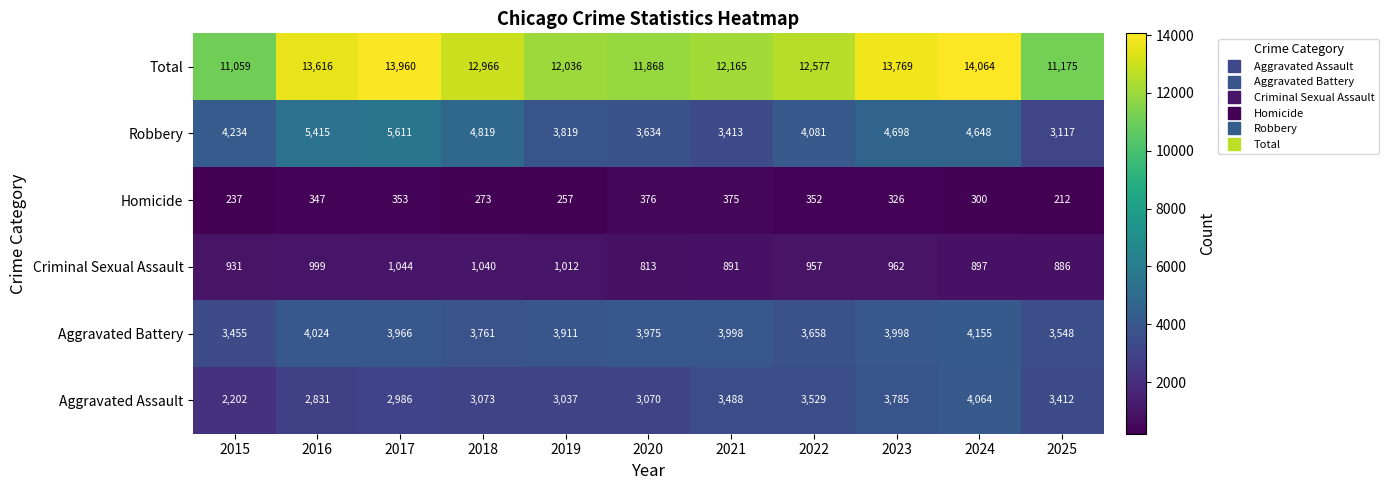

The Homicide series shows 347 at 2016. True or false?

True